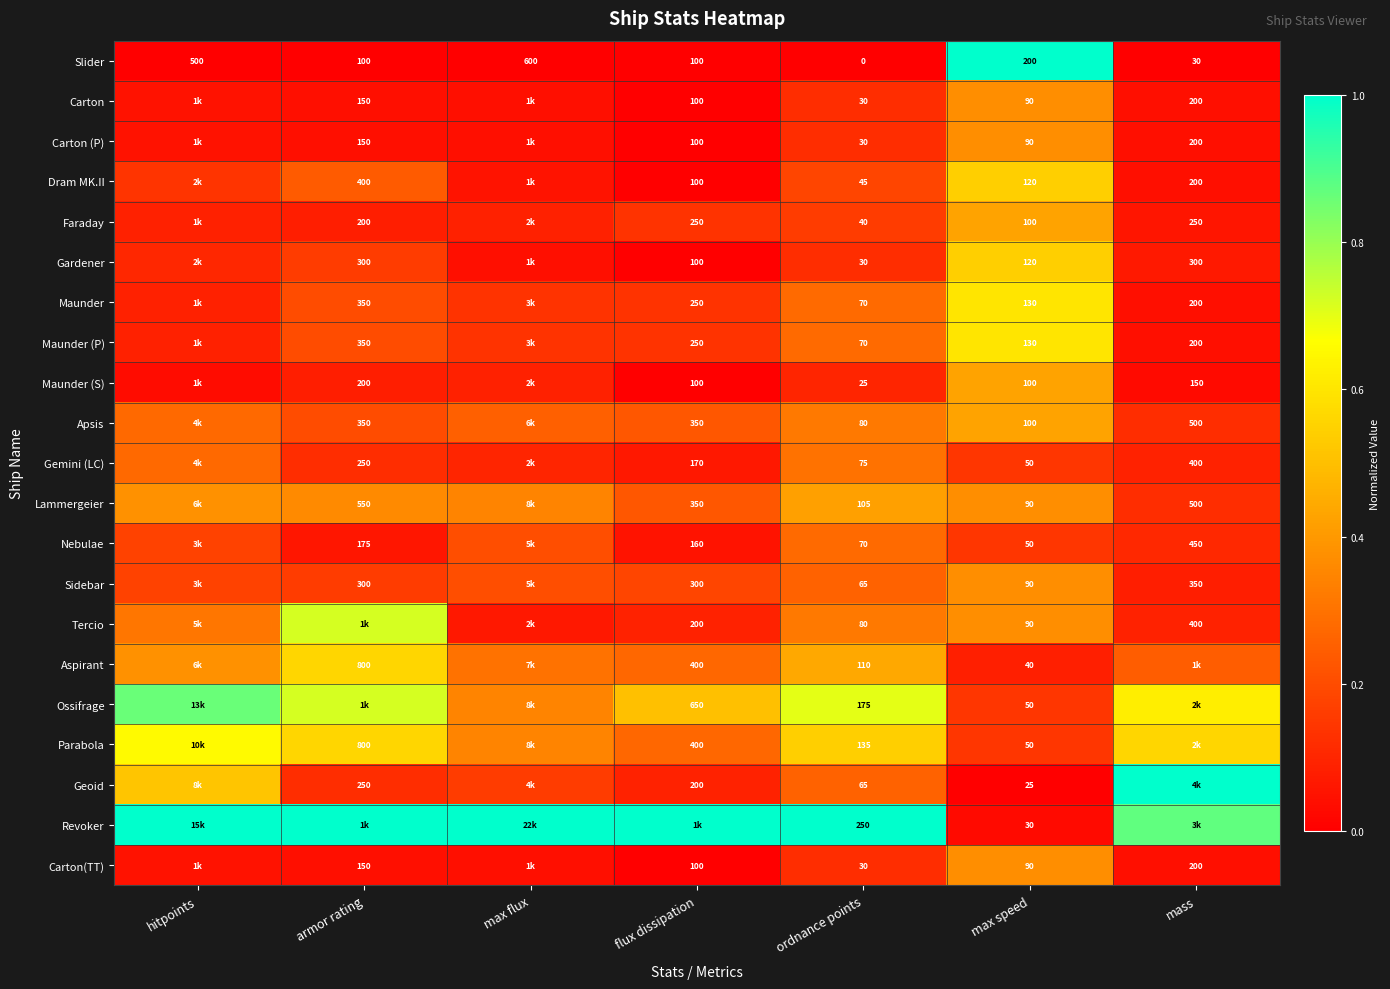

The Sidebar series shows 0.1 at hitpoints. True or false?

False